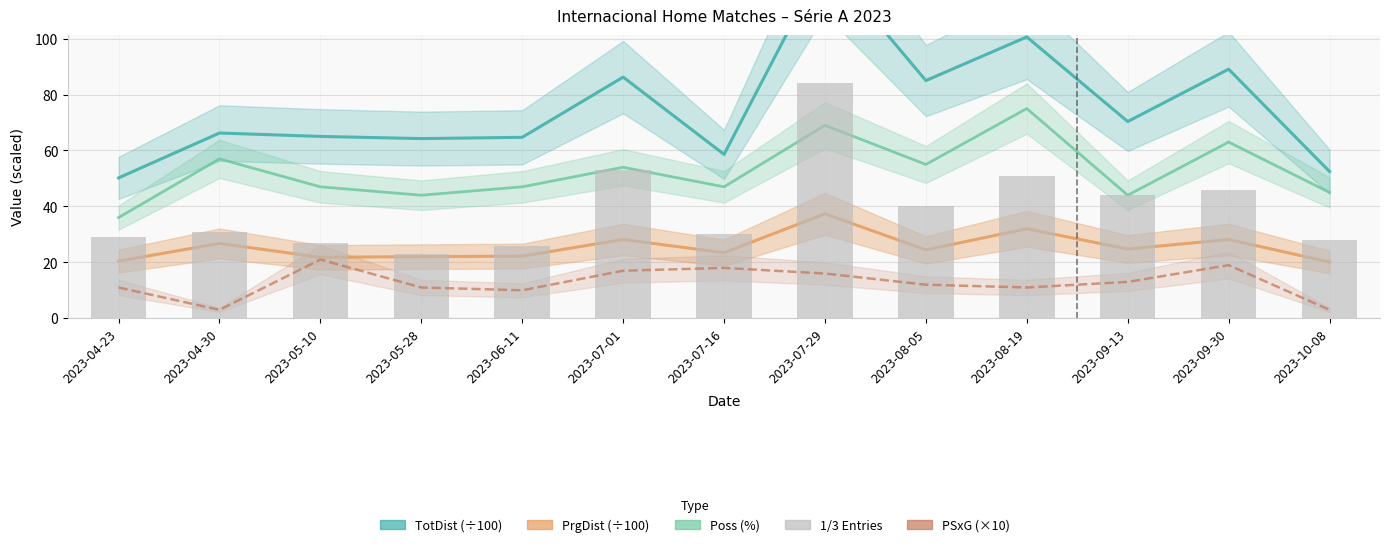

Reading right to left, transcribe all the data shown in this chart.

28	46	44	51	40	84	30	53	26	23	27	31	29